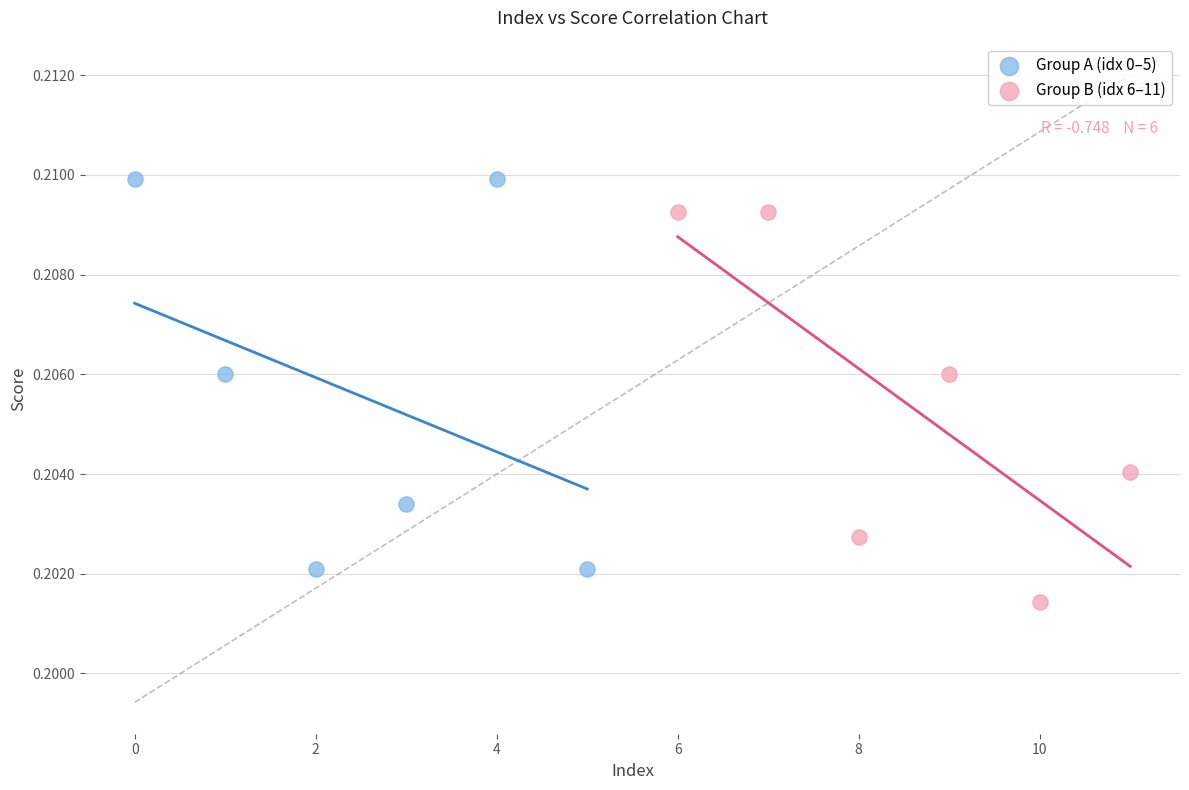

Which series contains the highest Y value?

Group A (idx 0–5)